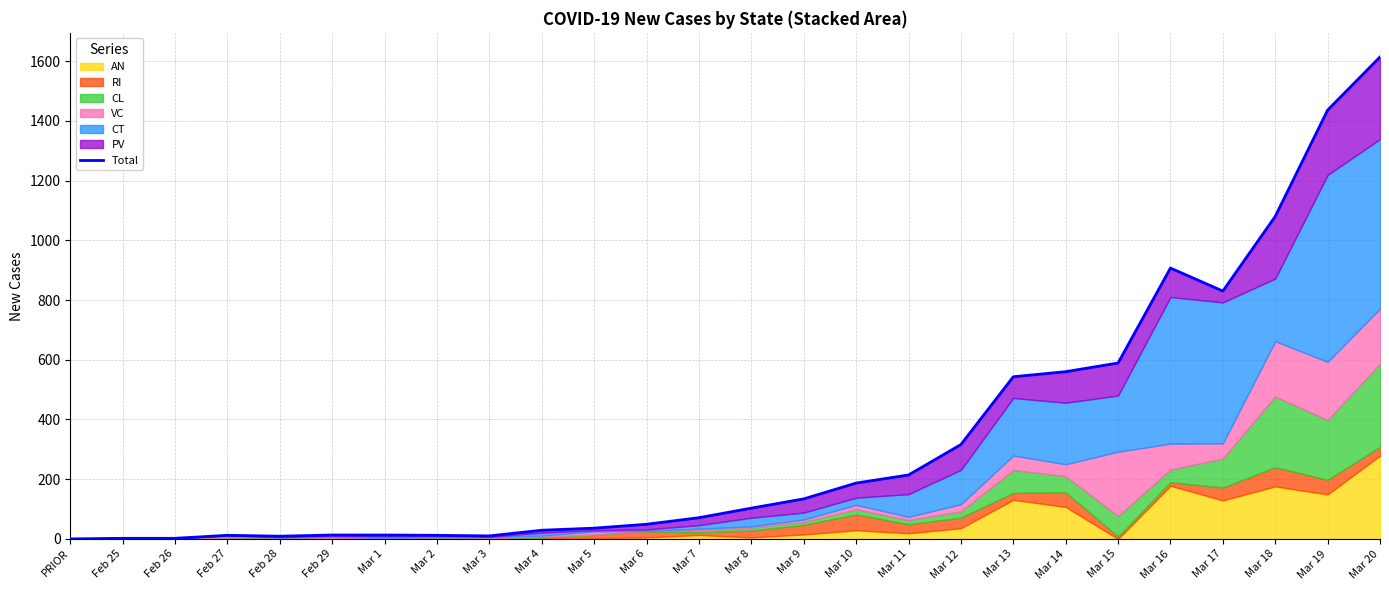

What is the change in value from Mar 6 to Mar 13?

+494